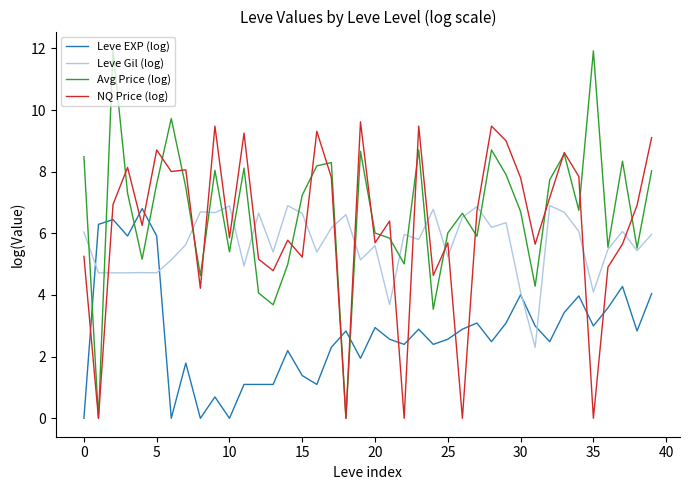

Which series has the largest range (max minus min)?

Avg Price (log)